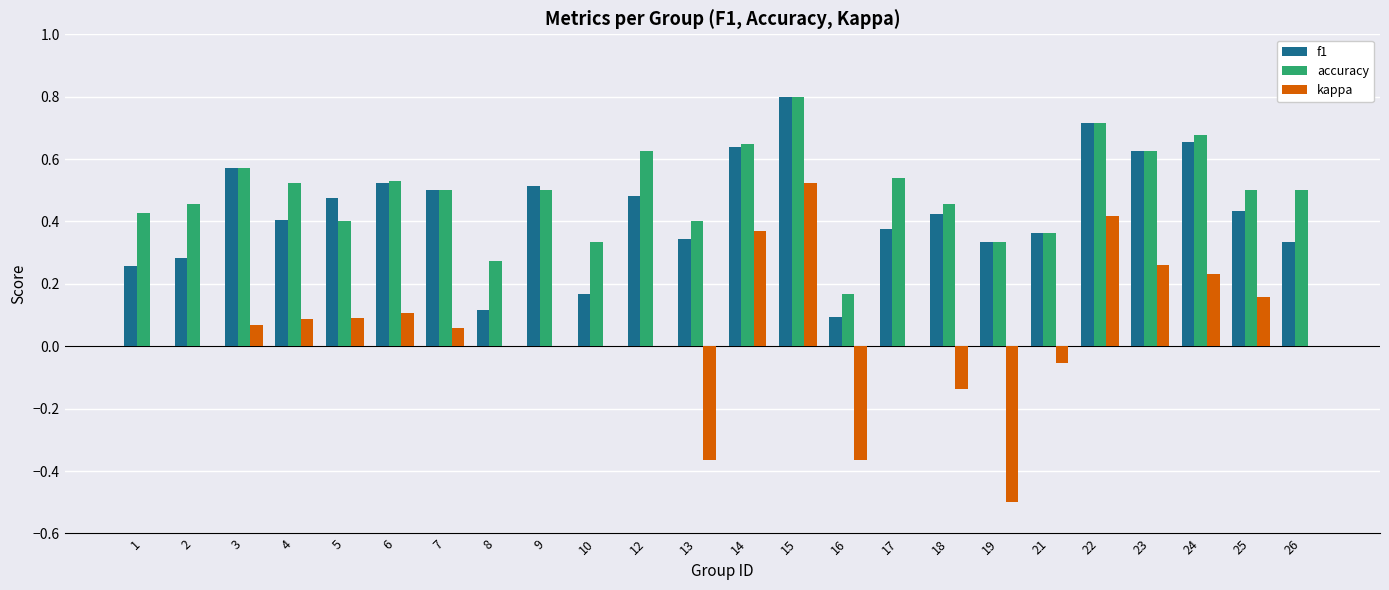

Are the bars horizontal?

No